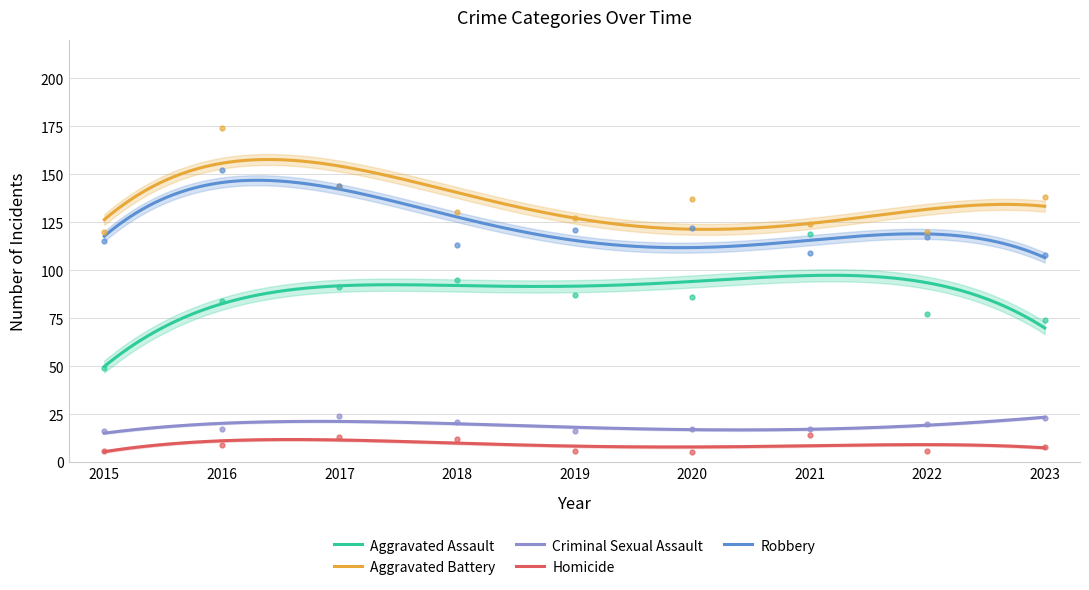

The Aggravated Assault series shows 91 at 2017. True or false?

True